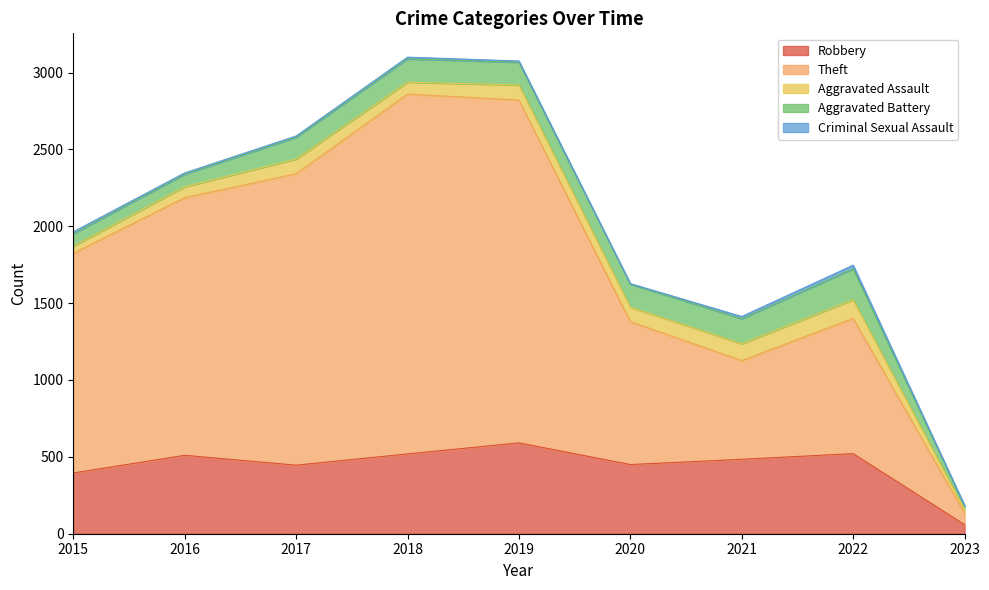

What is the average value of the Theft series?

1344